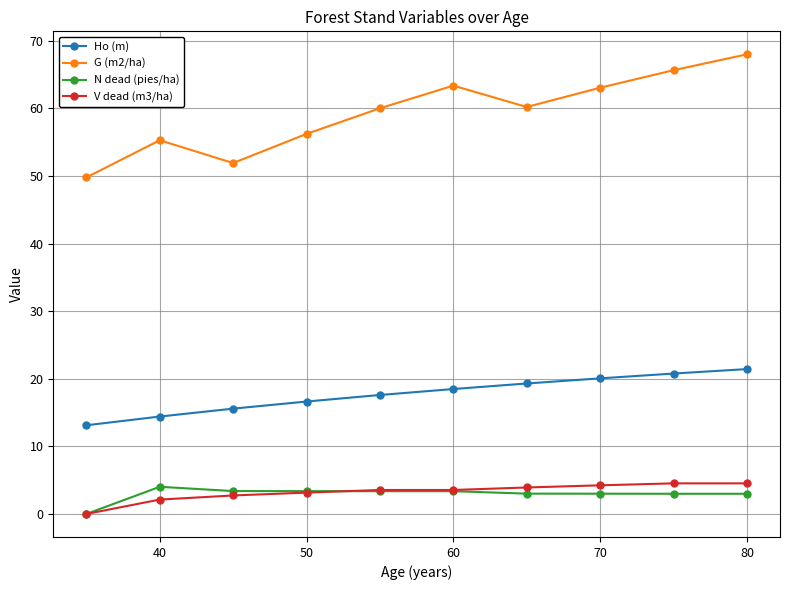

True or false: Ho (m) and V dead (m3/ha) intersect in this chart.

False